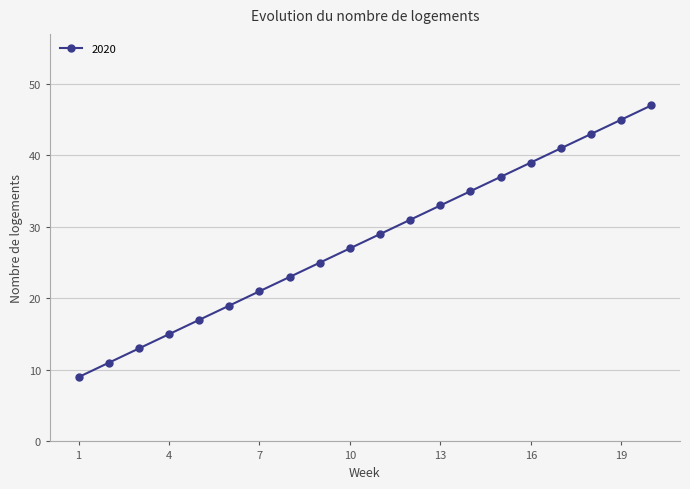

What is the maximum value shown in the chart?

47